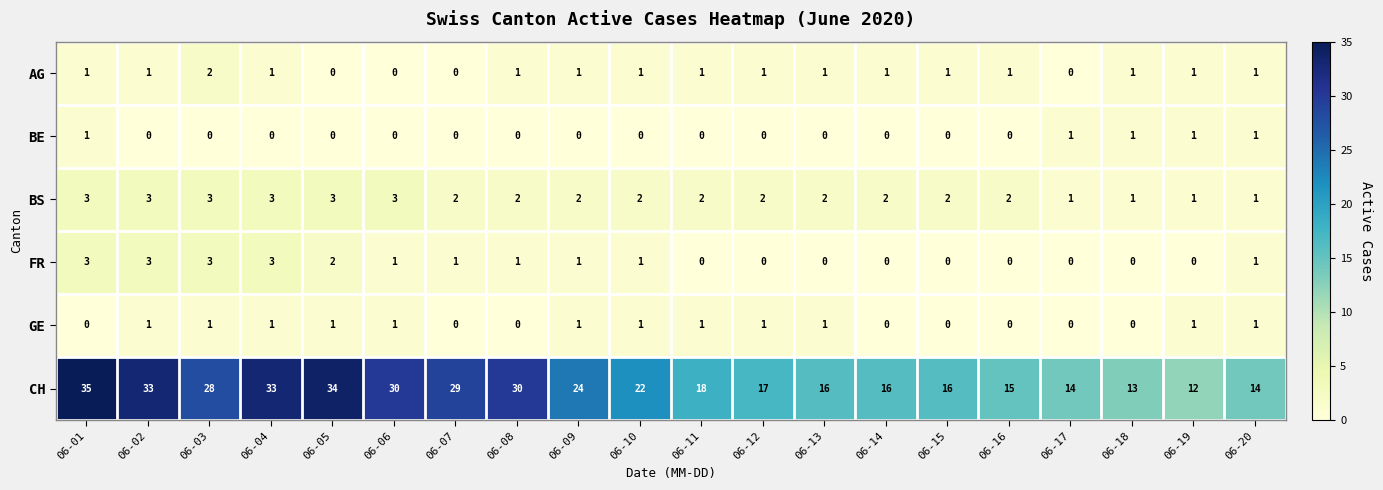

Count the AG values in the range 1 to 2.

16